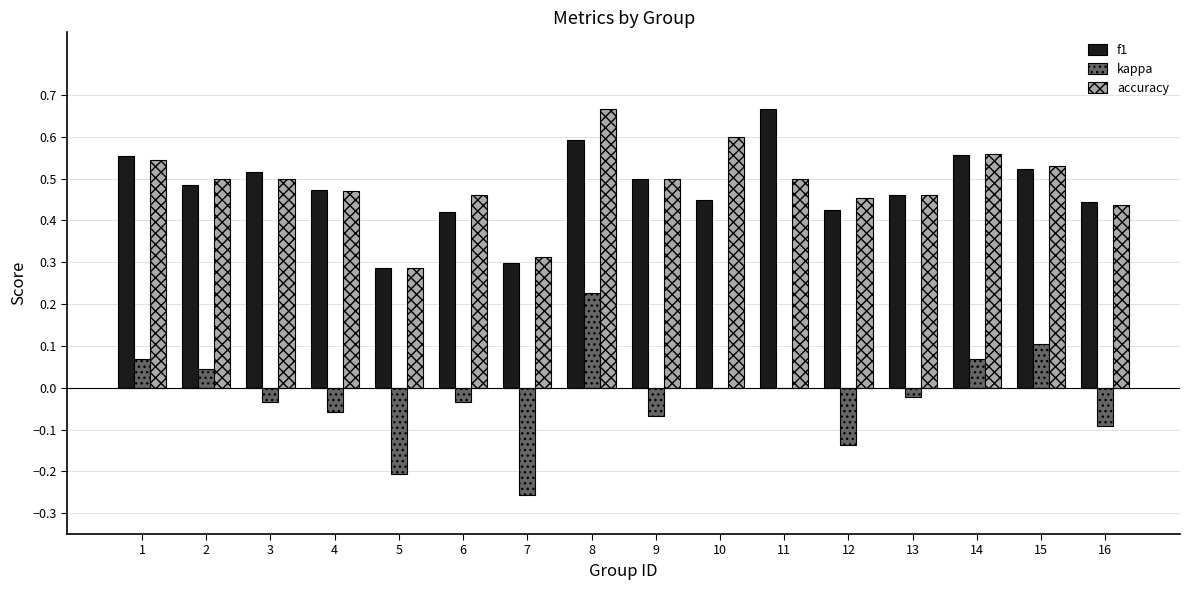

How many series are shown in this chart?

3